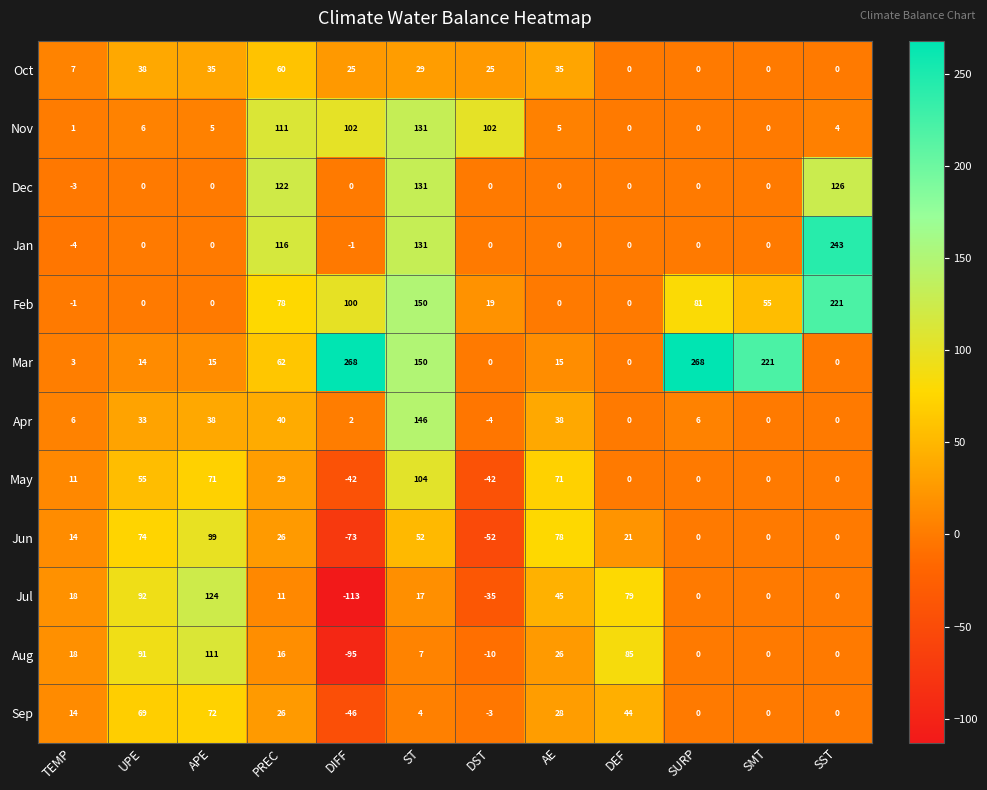

What is the lowest value of the Dec series?

-3